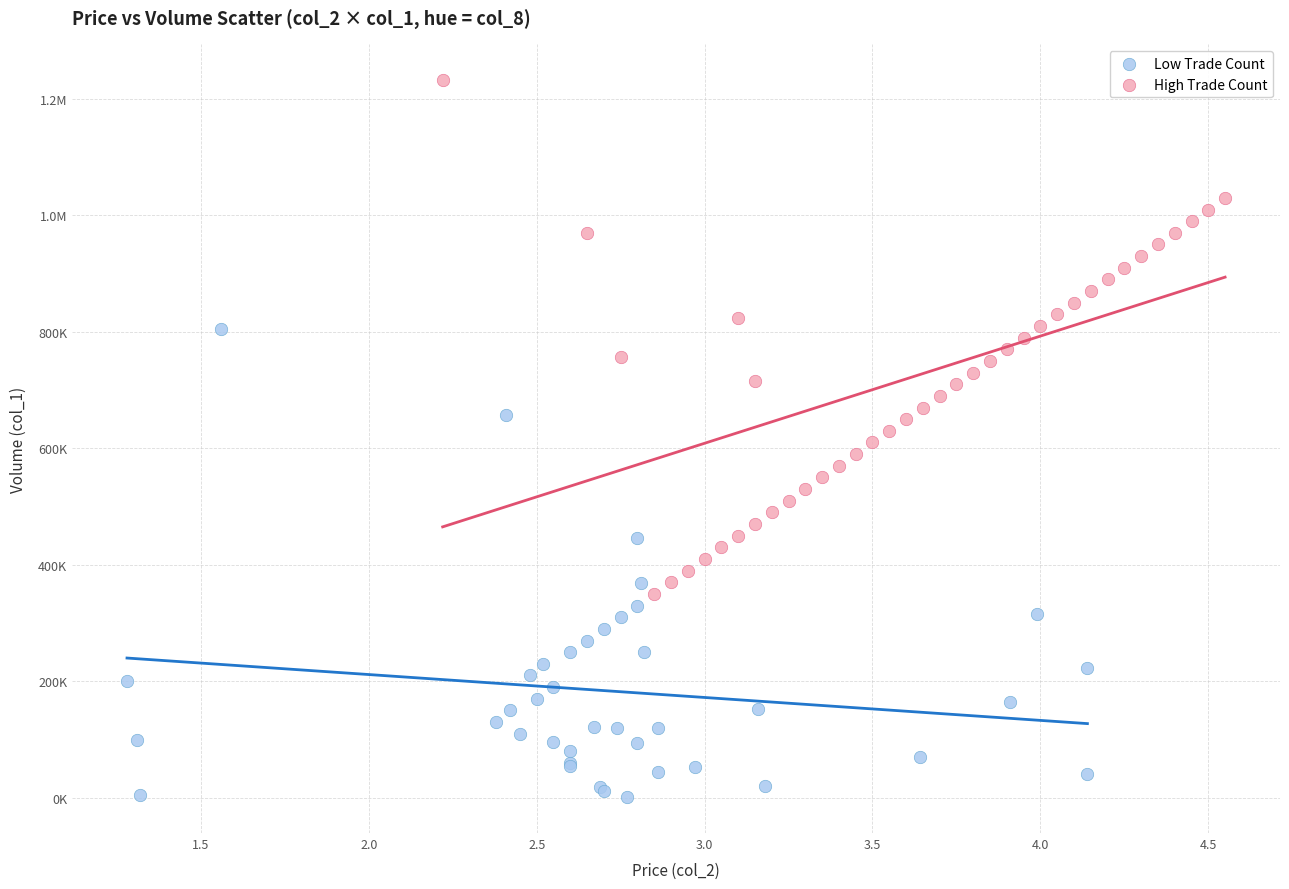

What are all the series names shown in the legend?

Low Trade Count, High Trade Count